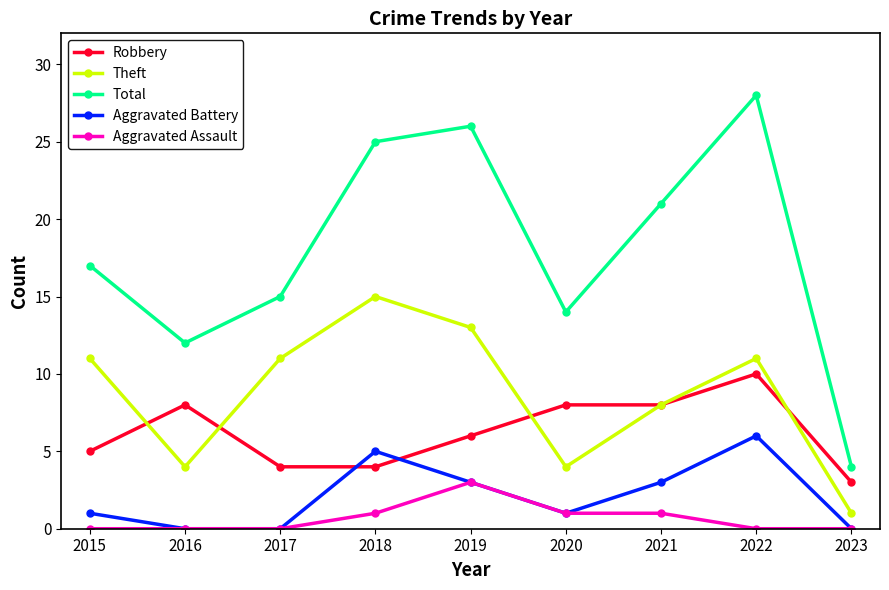

What is the greatest value displayed?

28